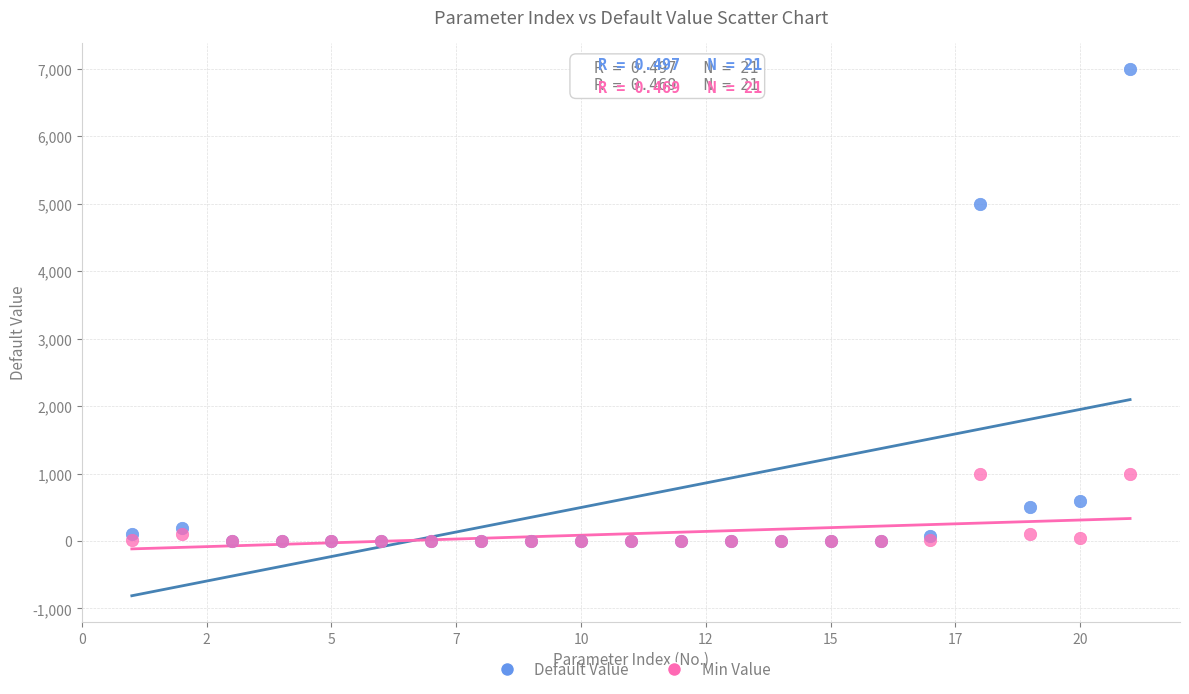

In the Default Value series, what Y value is closest to 3500?

5000.0